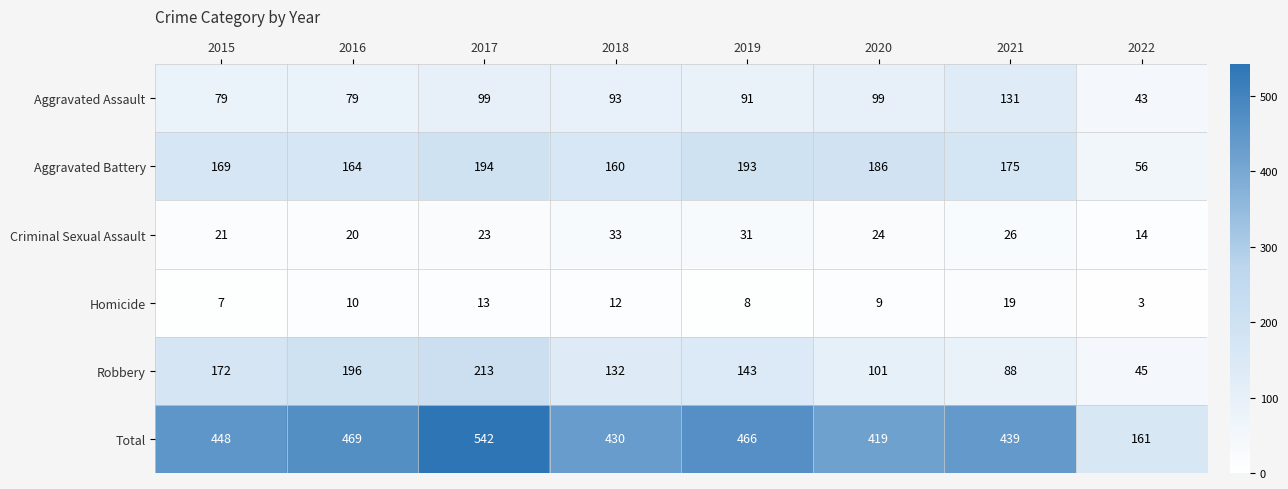

Read the Homicide value at 2020.

9